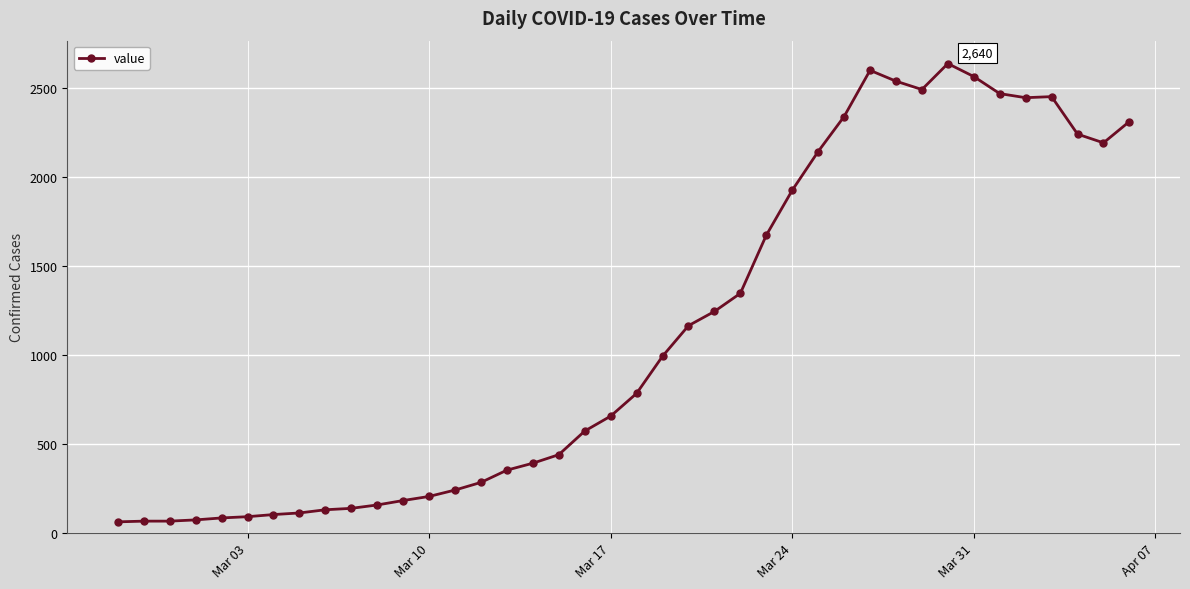

True or false: the data has more than 1 interior local peaks.

True